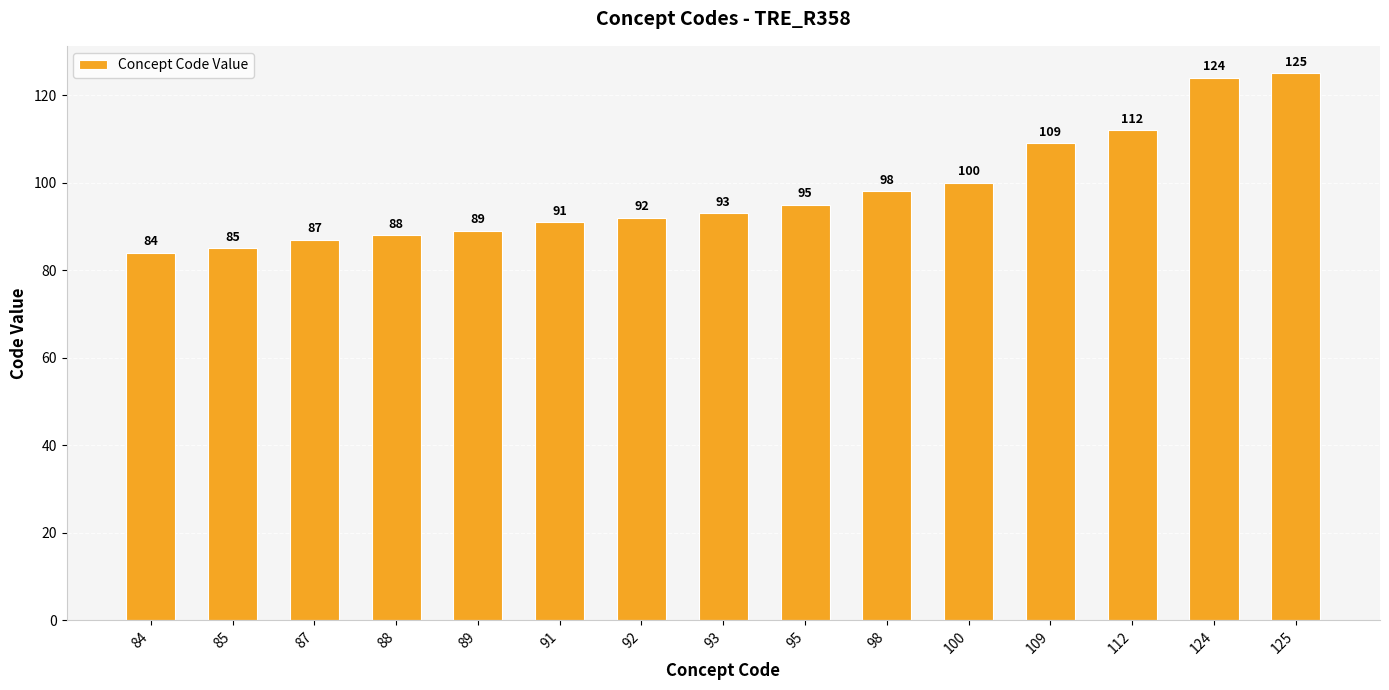

Reading right to left, list all the values displayed in this chart.

125=125	124=124	112=112	109=109	100=100	98=98	95=95	93=93	92=92	91=91	89=89	88=88	87=87	85=85	84=84